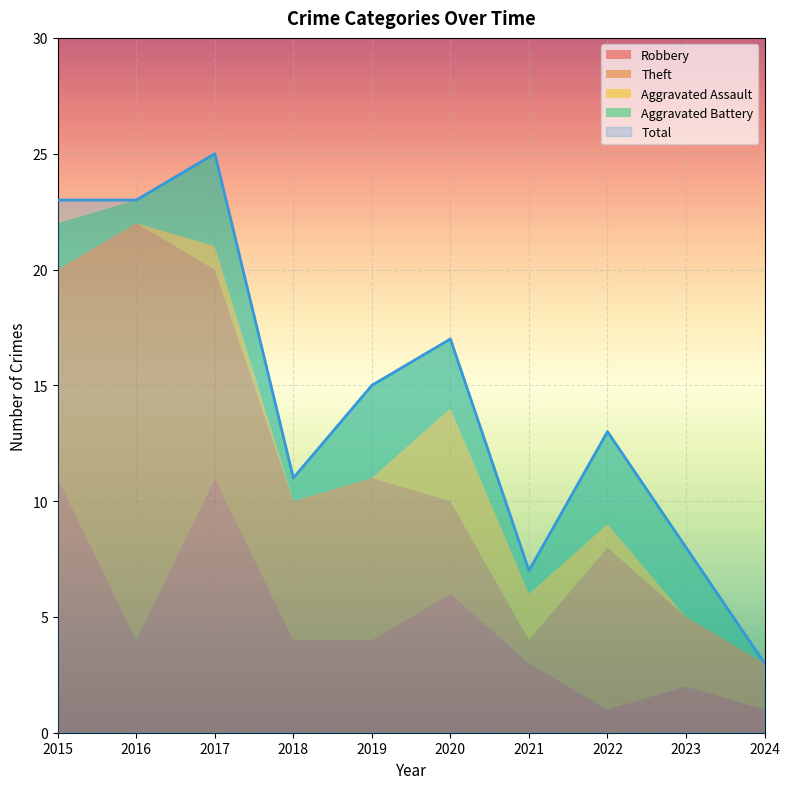

Reading left to right, transcribe all the data shown in this chart.

Robbery: 2015=11	2016=4	2017=11	2018=4	2019=4	2020=6	2021=3	2022=1	2023=2	2024=1
Theft: 2015=9	2016=18	2017=9	2018=6	2019=7	2020=4	2021=1	2022=7	2023=3	2024=2
Aggravated Assault: 2015=0	2016=0	2017=1	2018=0	2019=0	2020=4	2021=2	2022=1	2023=0	2024=0
Aggravated Battery: 2015=2	2016=1	2017=4	2018=1	2019=4	2020=3	2021=1	2022=4	2023=3	2024=0
Total: 2015=23	2016=23	2017=25	2018=11	2019=15	2020=17	2021=7	2022=13	2023=8	2024=3